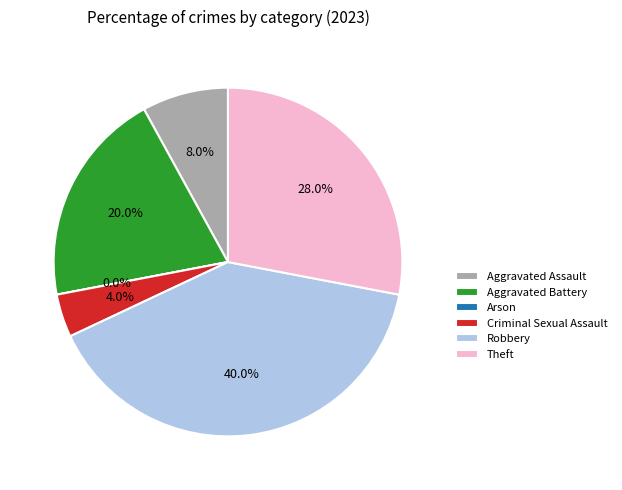

Which slice is the largest?

Robbery